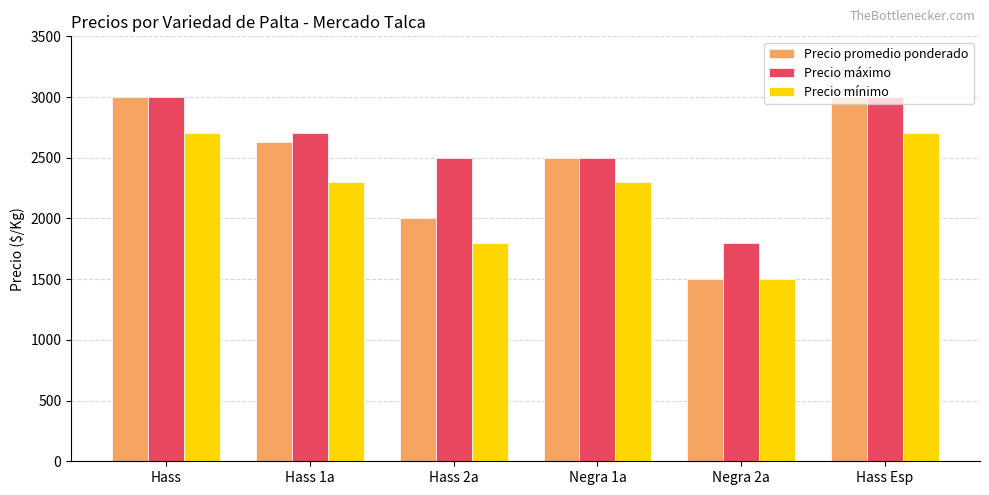

Rank the series at Hass 2a from highest to lowest value.

Precio máximo, Precio promedio ponderado, Precio mínimo